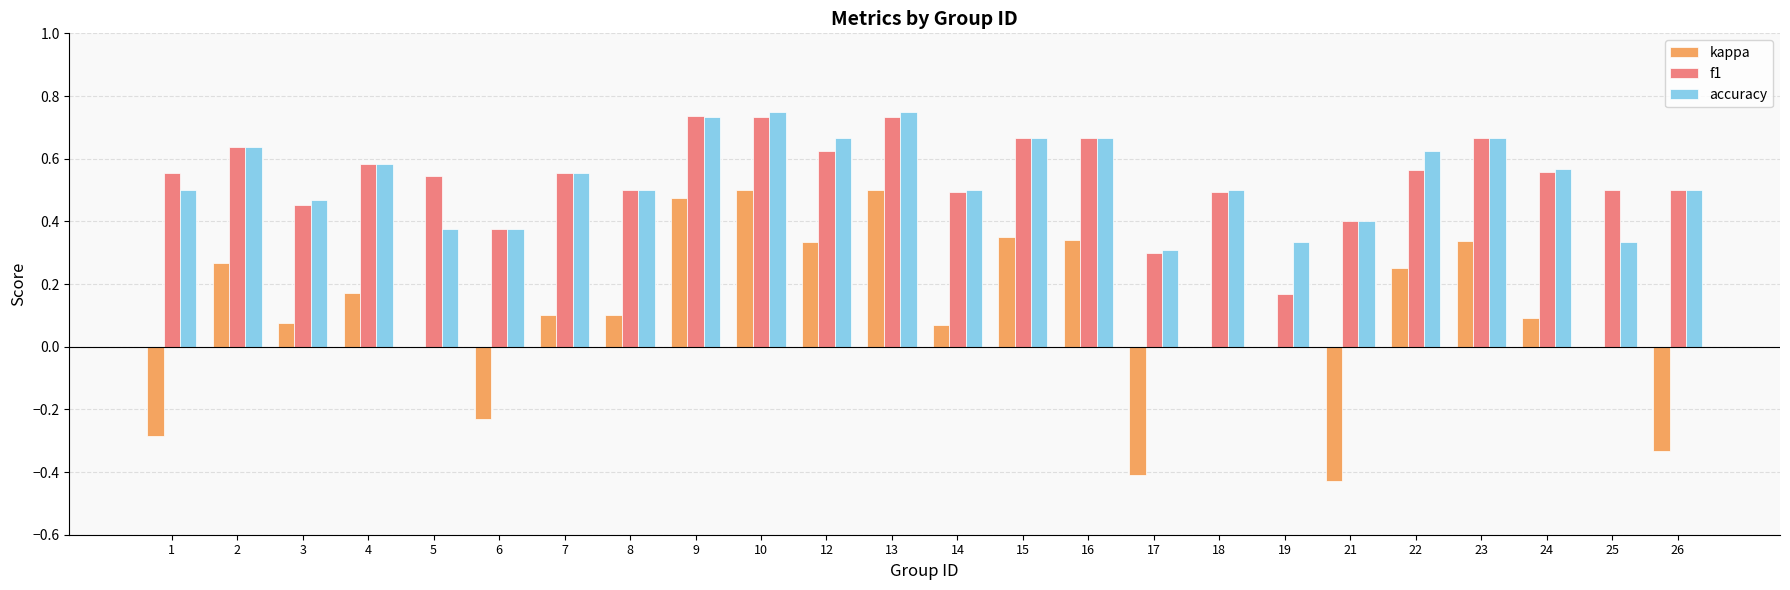

What is the sum of all kappa values?

2.3